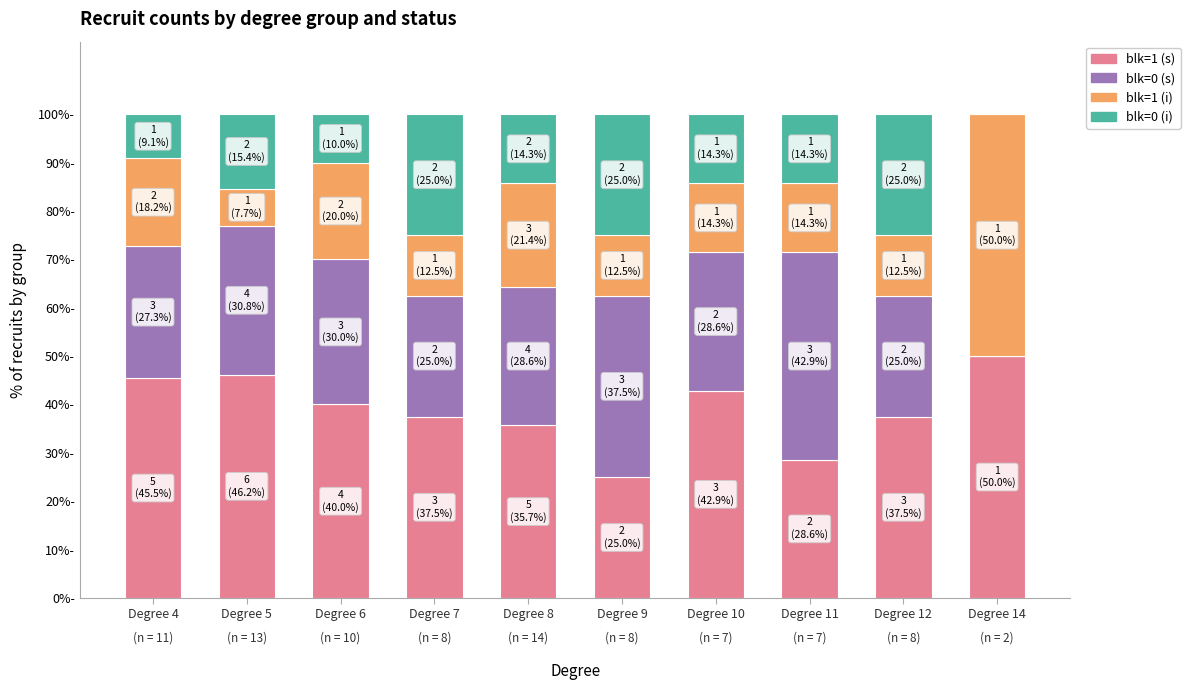

At which label does blk=1 (i) first exceed 14?

Degree 4